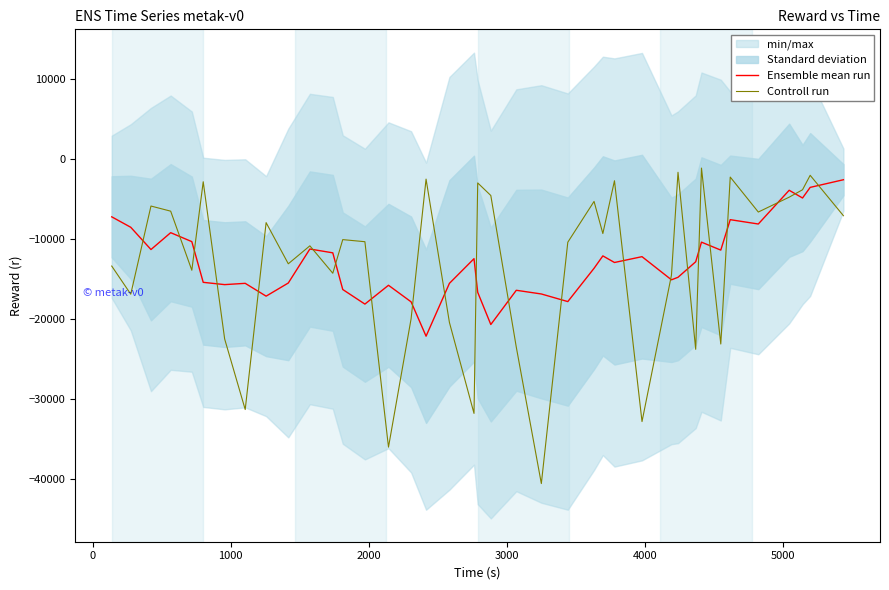

What is the minimum value for Controll run?

-40560.4